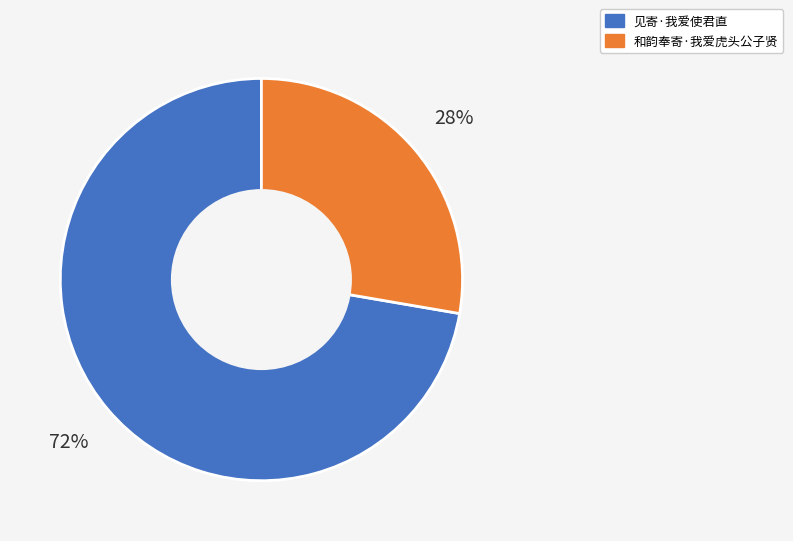

The 见寄·我爱使君直 slice represents 61% of the pie. True or false?

False